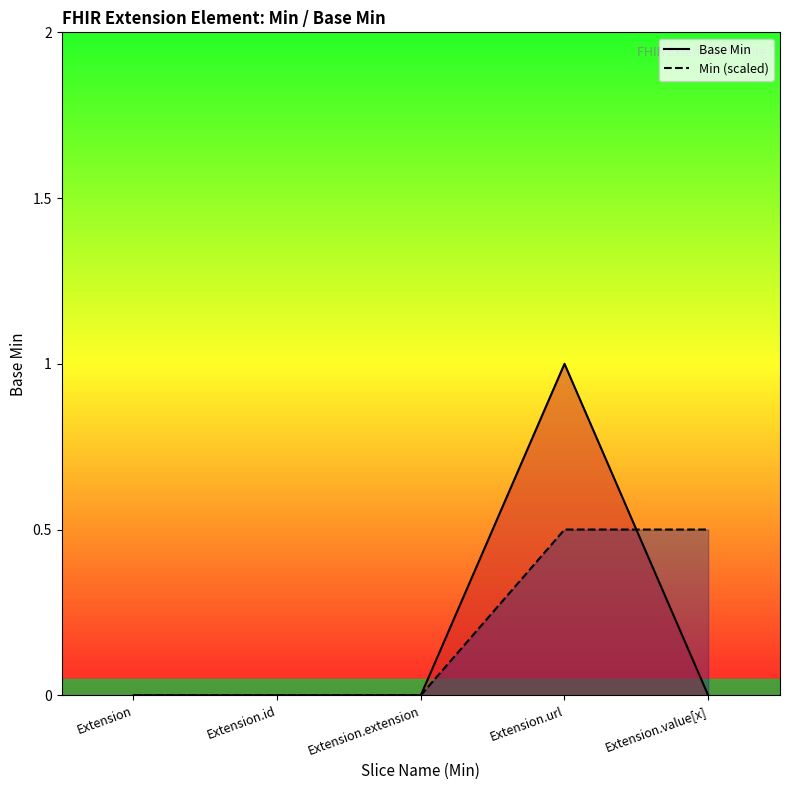

How many data points in Base Min are above 0?

1